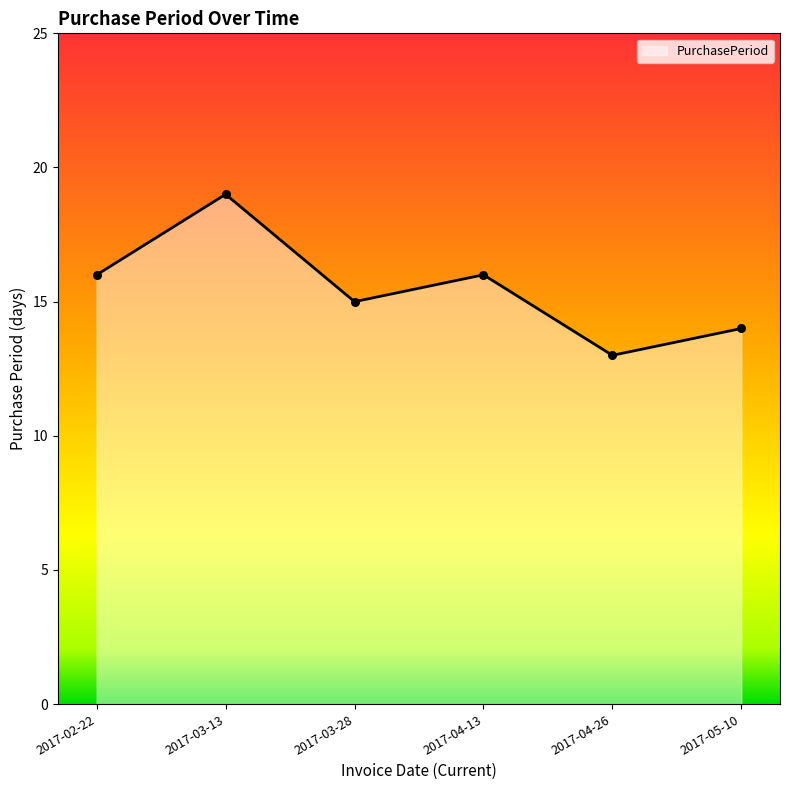

Approximately how many times larger is the value at 2017-03-13 compared to 2017-04-26?

1.5